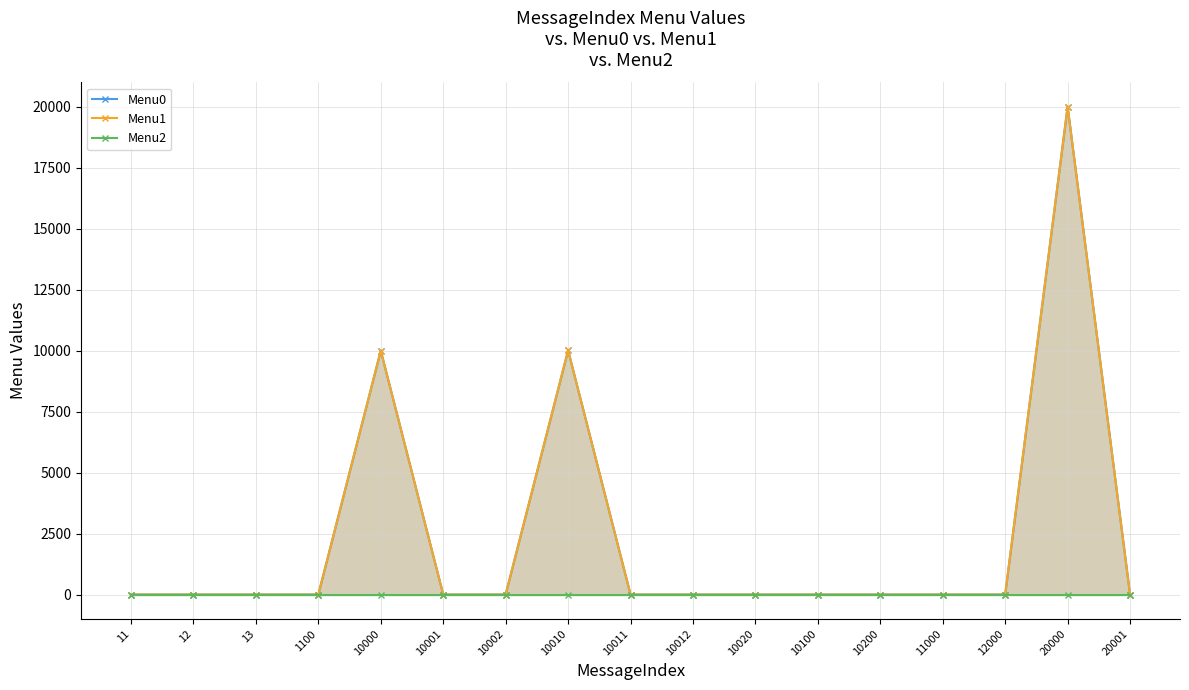

In Menu1, how many points are higher than both neighbors (excluding endpoints)?

3